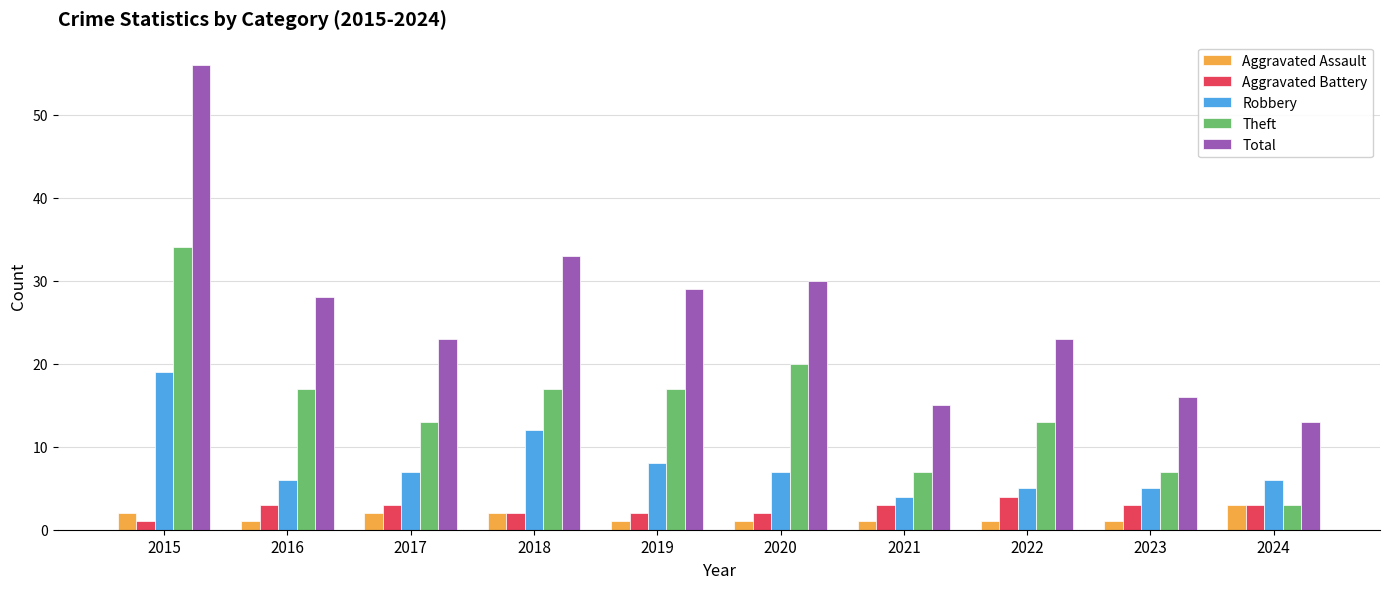

Does the chart contain any negative values?

No